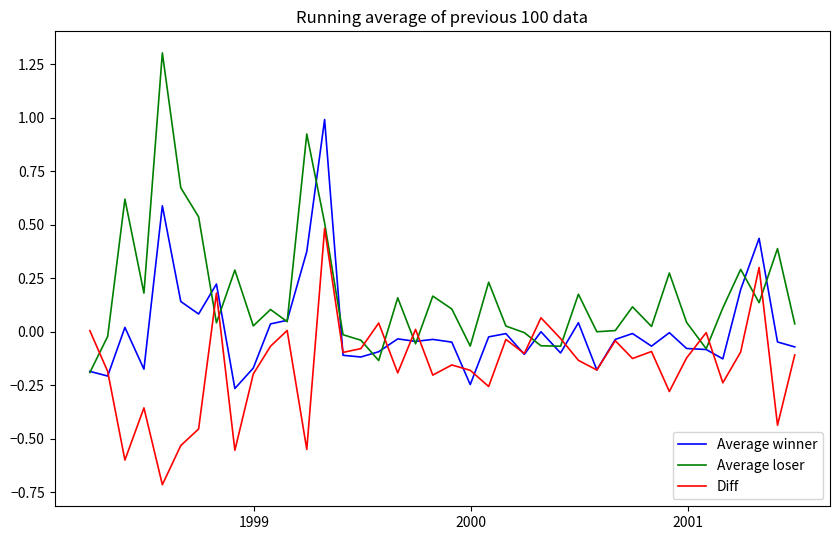

List the series in order of their peak value, highest first.

Average loser, Average winner, Diff